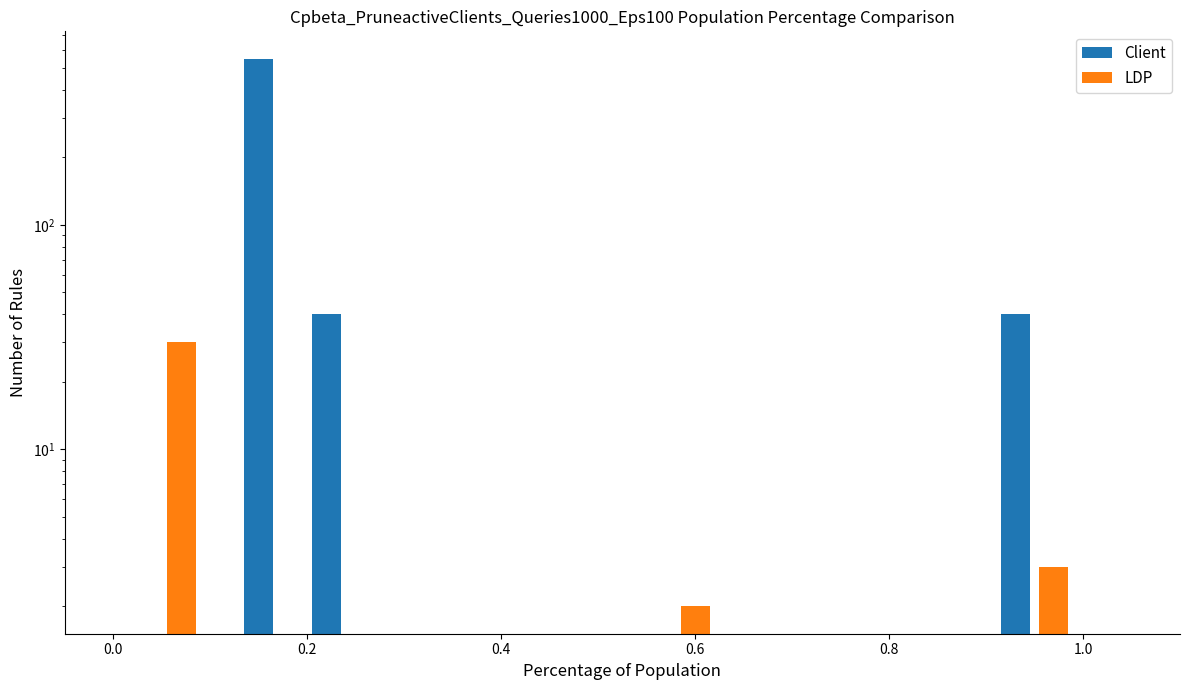

Rank the series at 0.4 from lowest to highest value.

LDP, Client